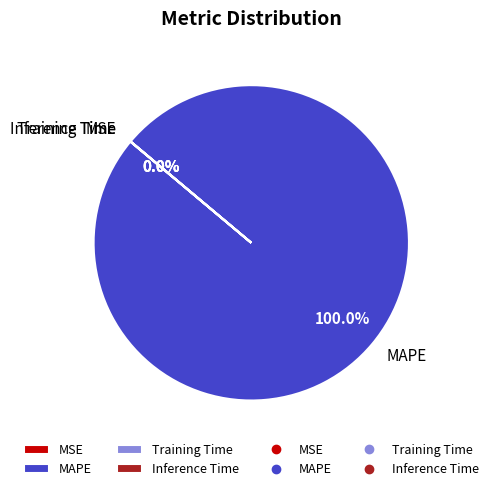

Which category has the biggest portion of the pie?

MAPE